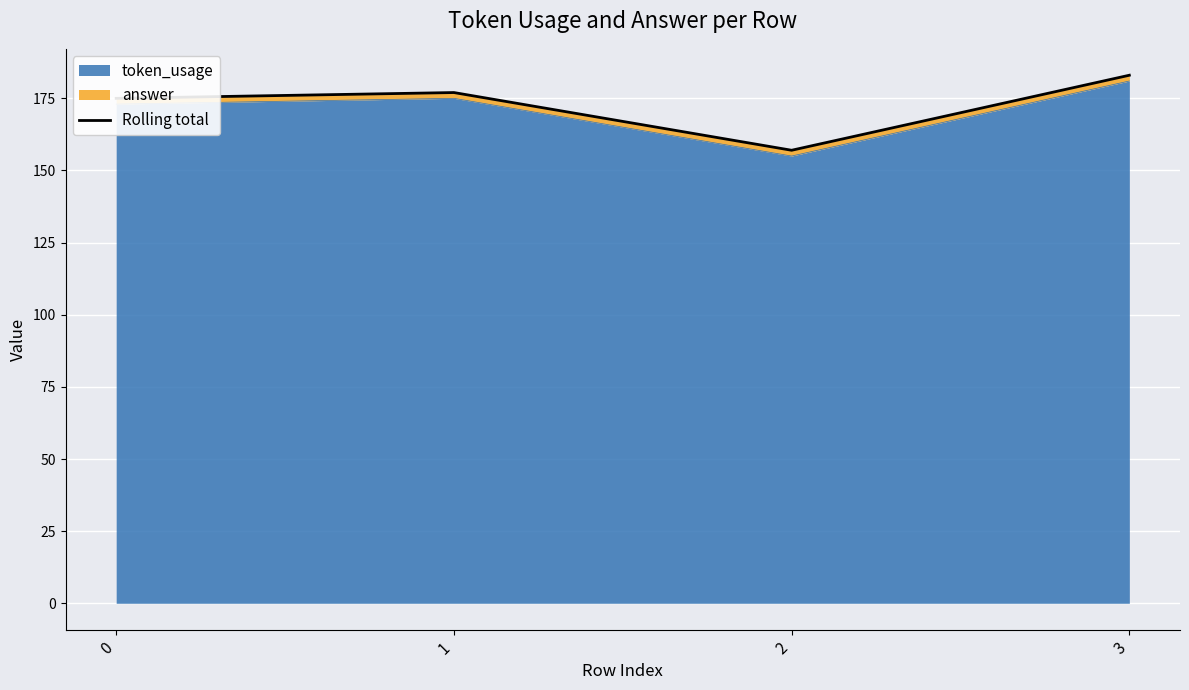

Which has a higher value, 3 or 0?

3